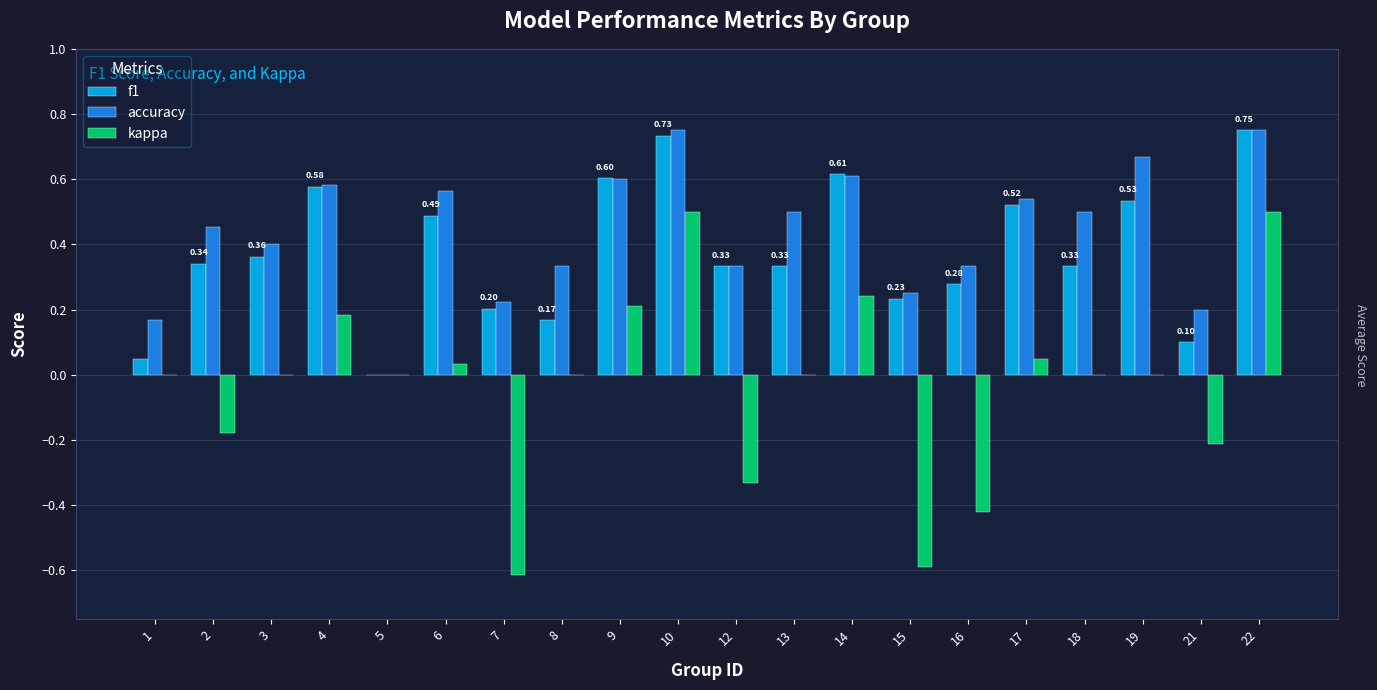

Is the value of accuracy at 21 greater than the value of f1 at 16?

No